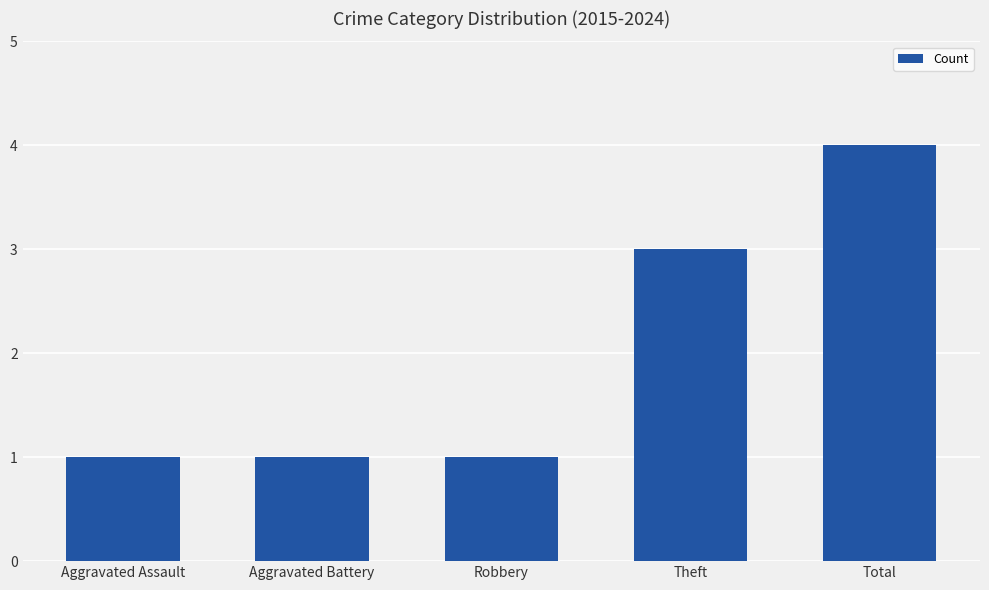

What is the value of the 2nd bar from the left?

1